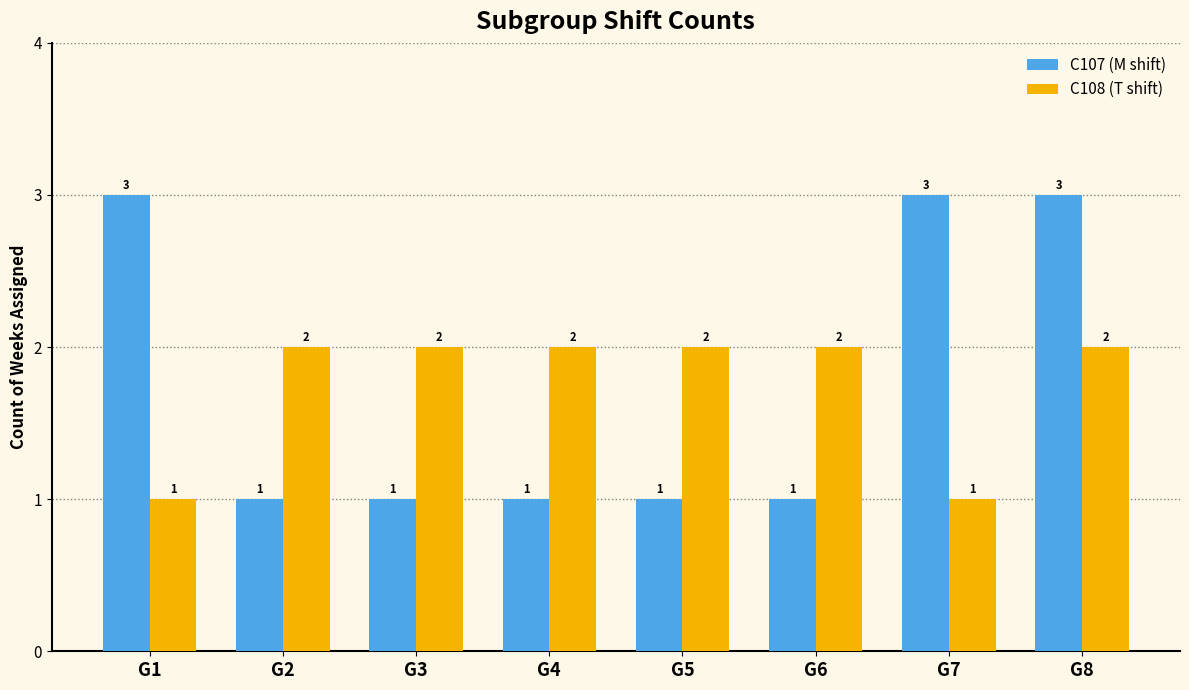

What is the maximum value for C107 (M shift)?

3